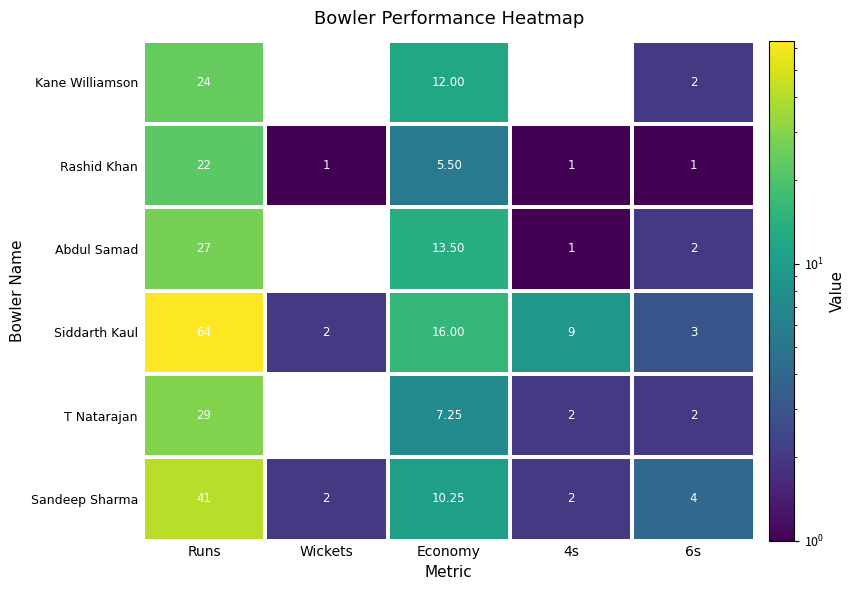

Where does the Siddarth Kaul series first go above 9?

Runs